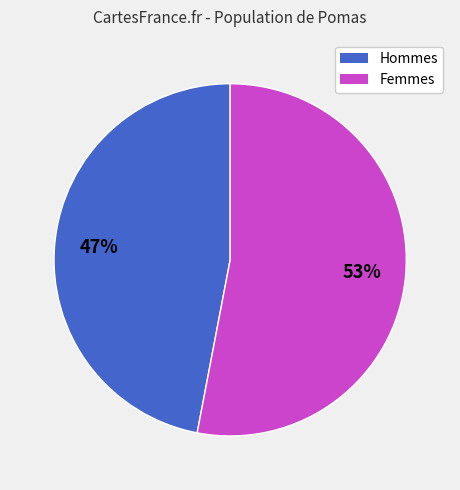

Combined, do Femmes and Hommes account for over 50%?

Yes